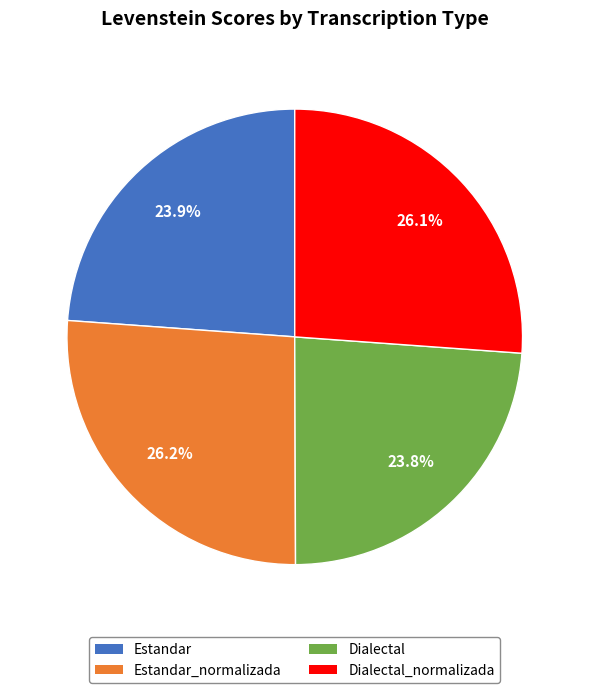

True or false: Dialectal accounts for 24% of the total.

True